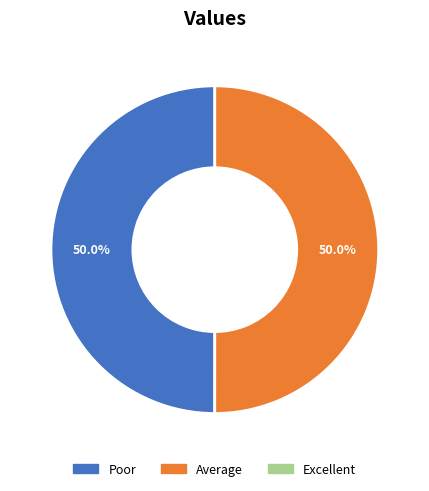

How many slices are in this pie chart?

2